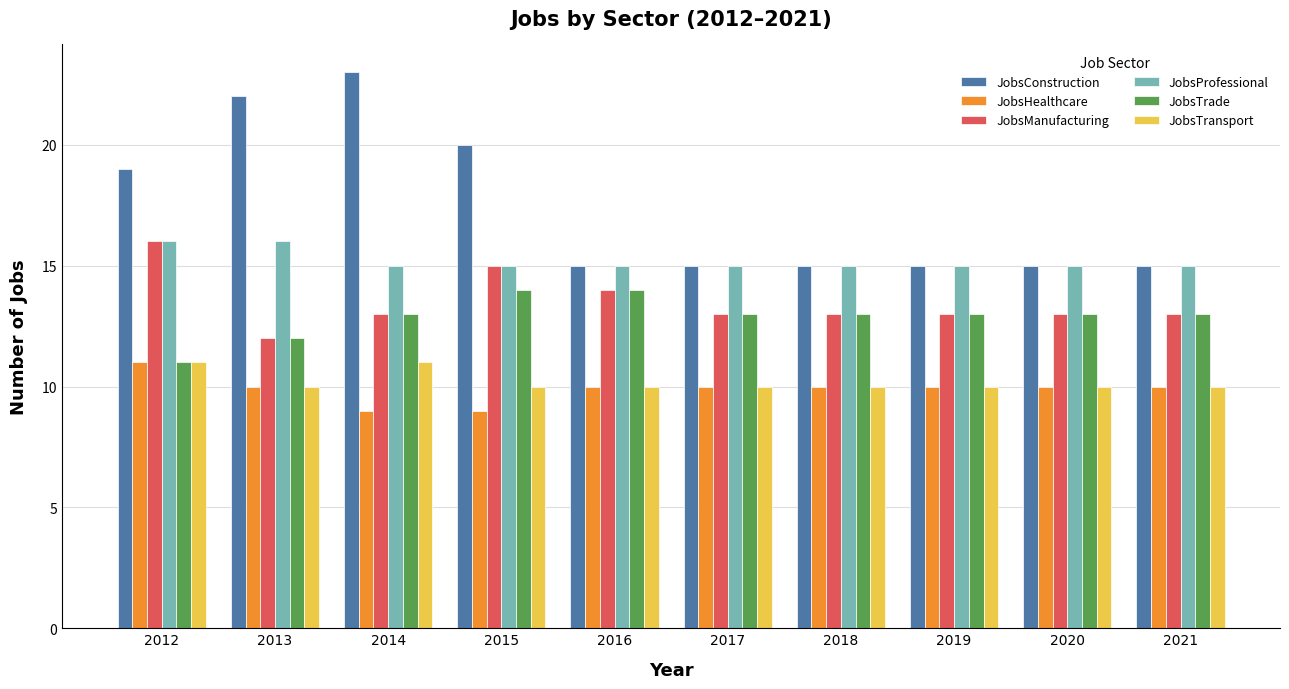

What is the difference between the maximum and minimum values in the JobsProfessional series?

1